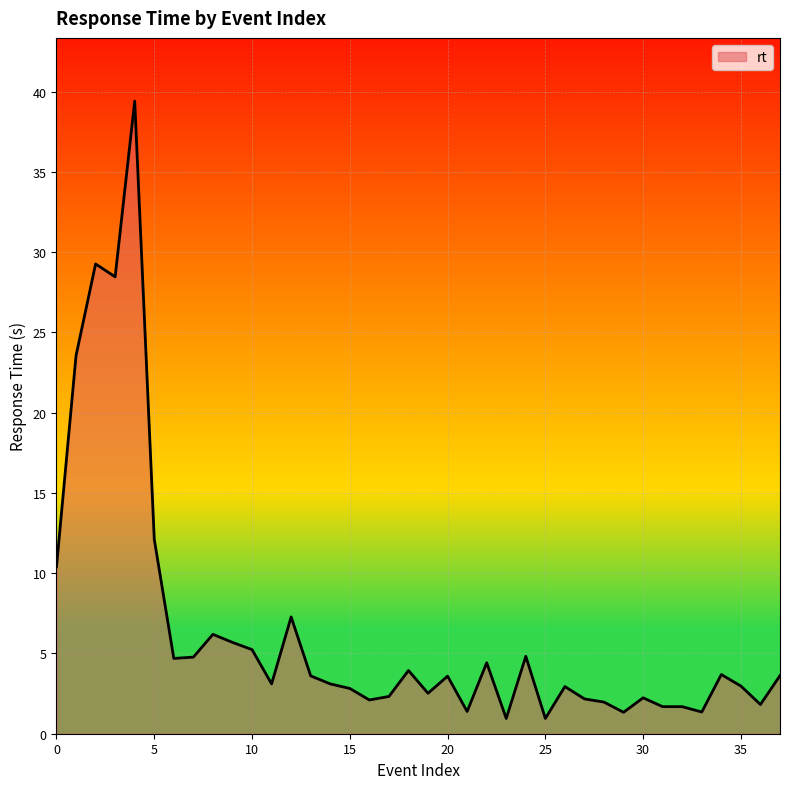

What is the smallest value displayed?

1.0